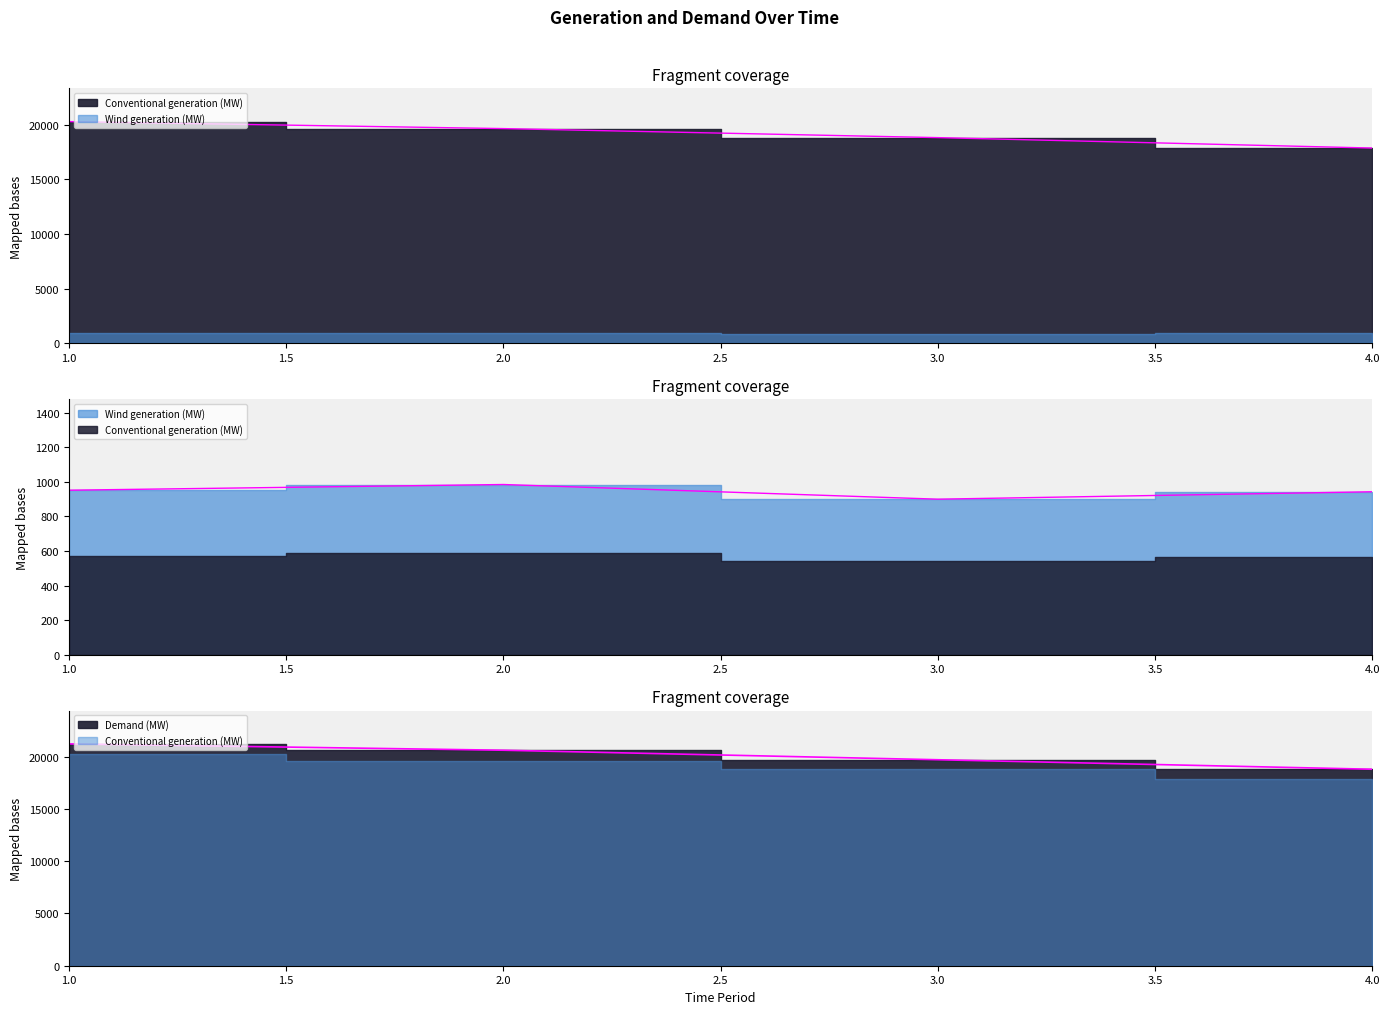

What is the maximum value shown in the chart?

21222.6